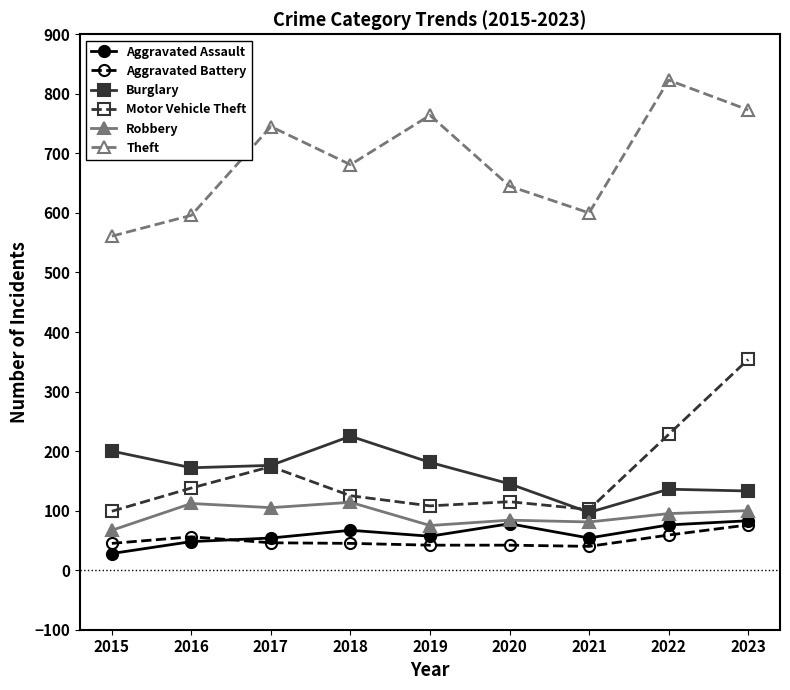

True or false: Theft has more than 2 points higher than both neighbors.

True